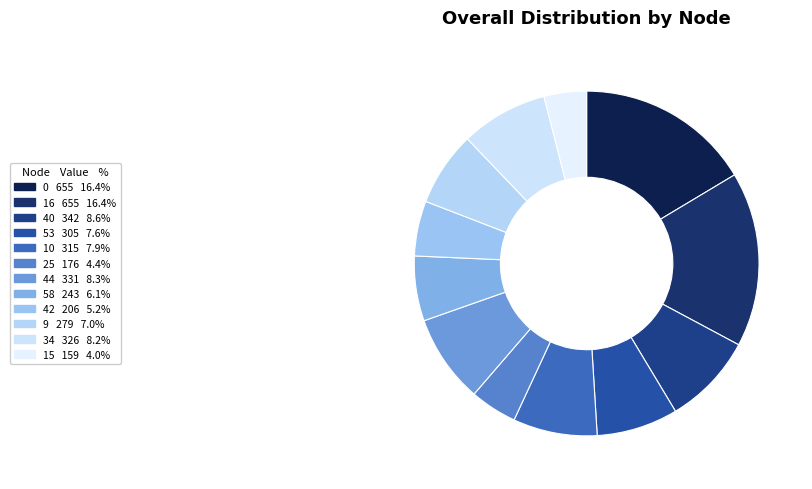

To the nearest percent, what is the average slice percentage?

8%